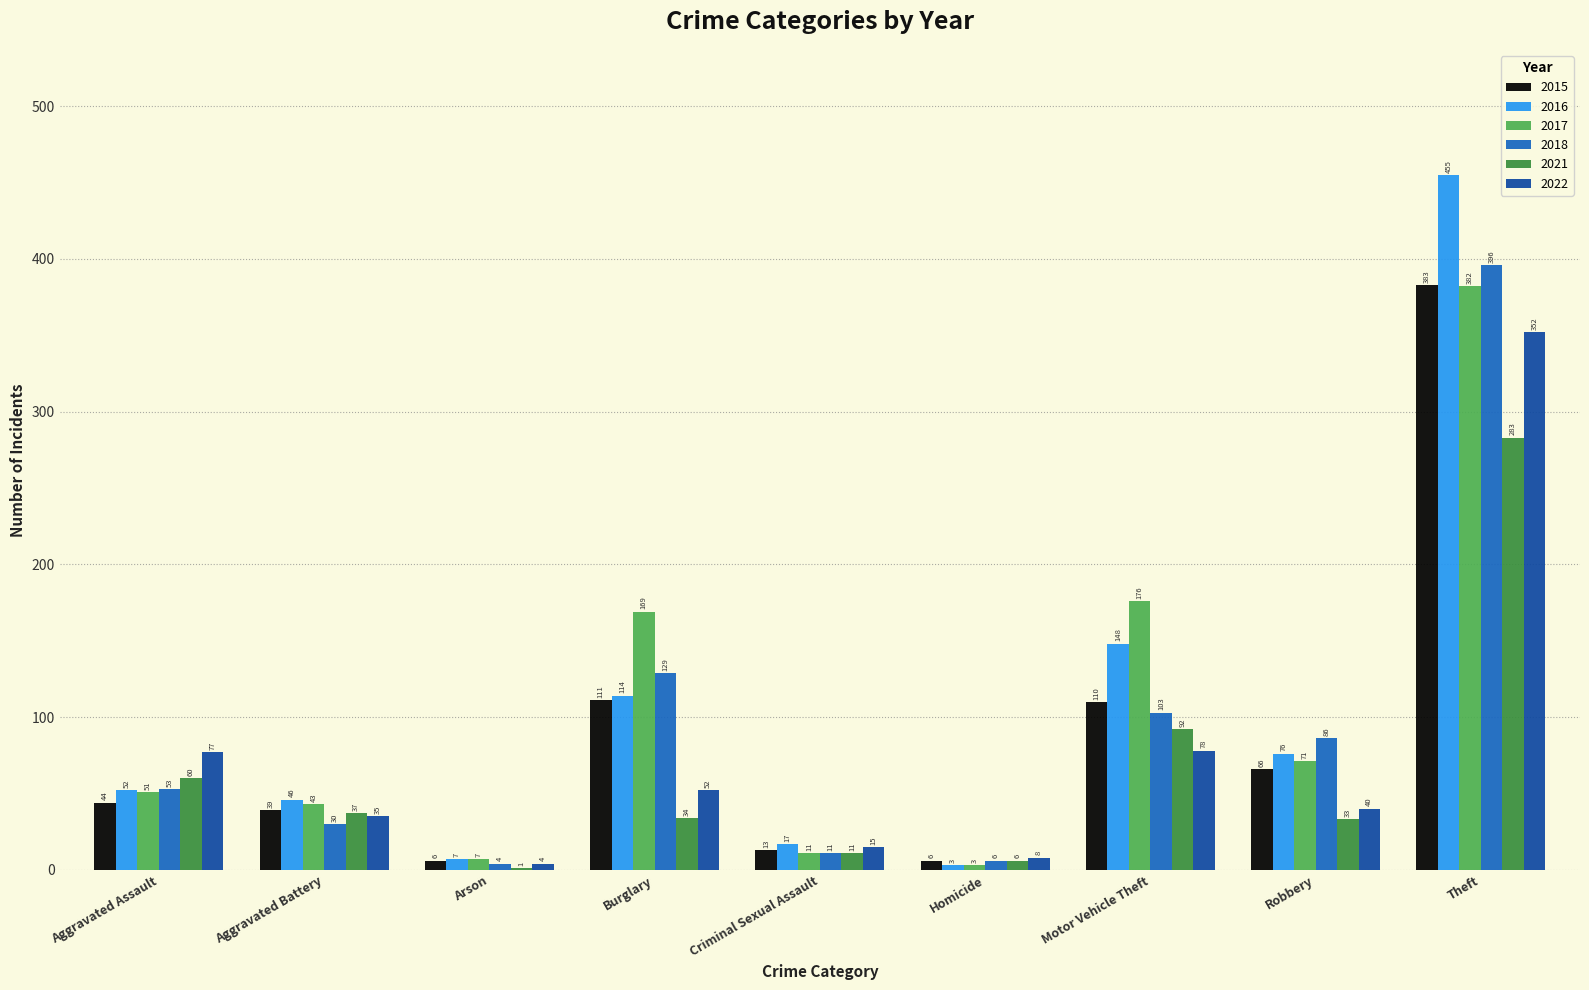

Are the bars horizontal?

No